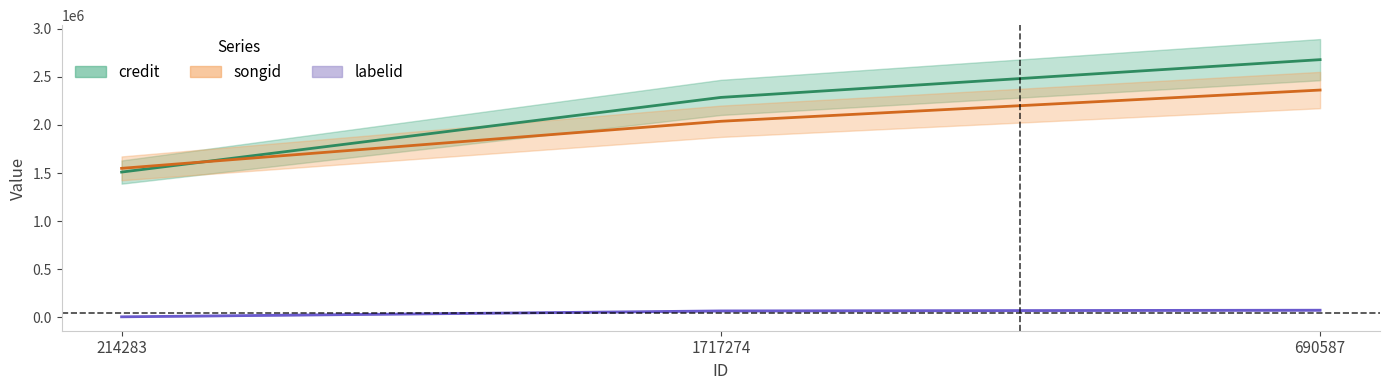

What is the value of the credit point at the 3rd from the left?

2679832